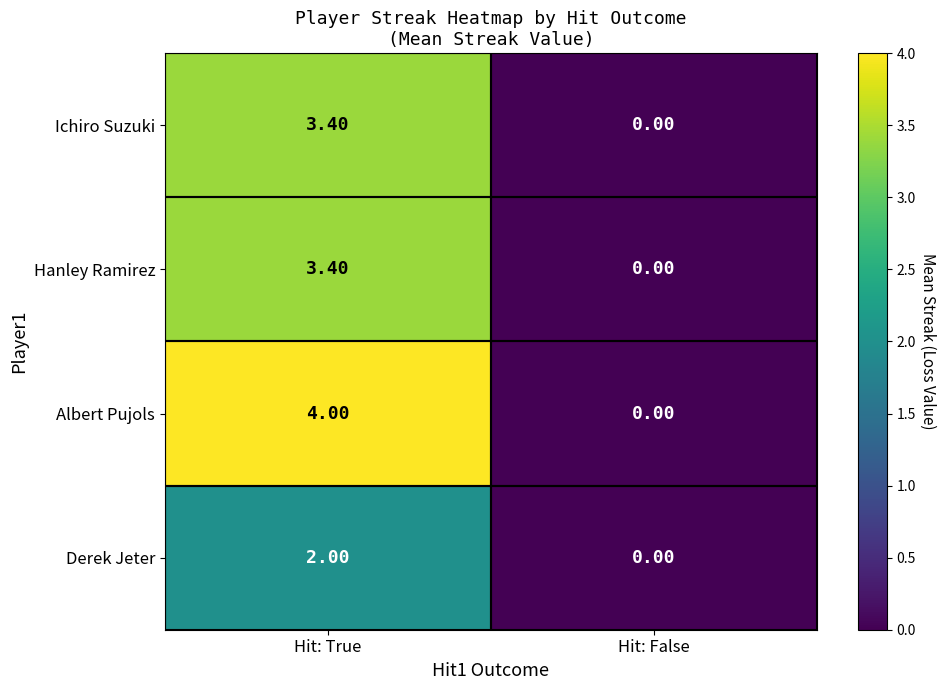

What is the total value across all series at Hit: True?

12.8